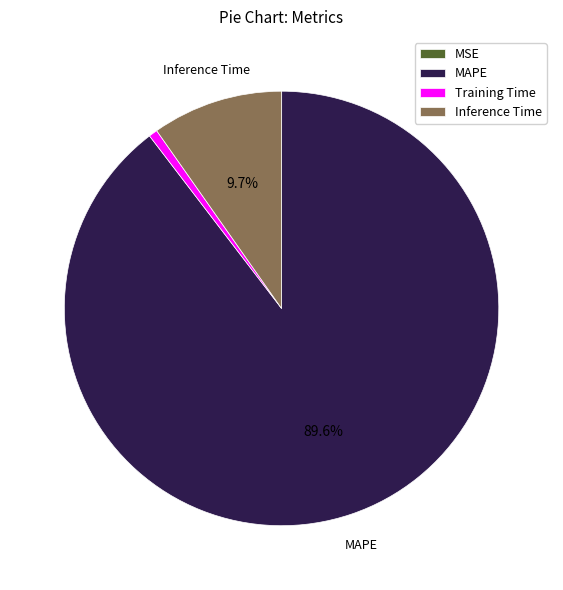

Do MAPE and Training Time together represent more than half of the pie?

Yes